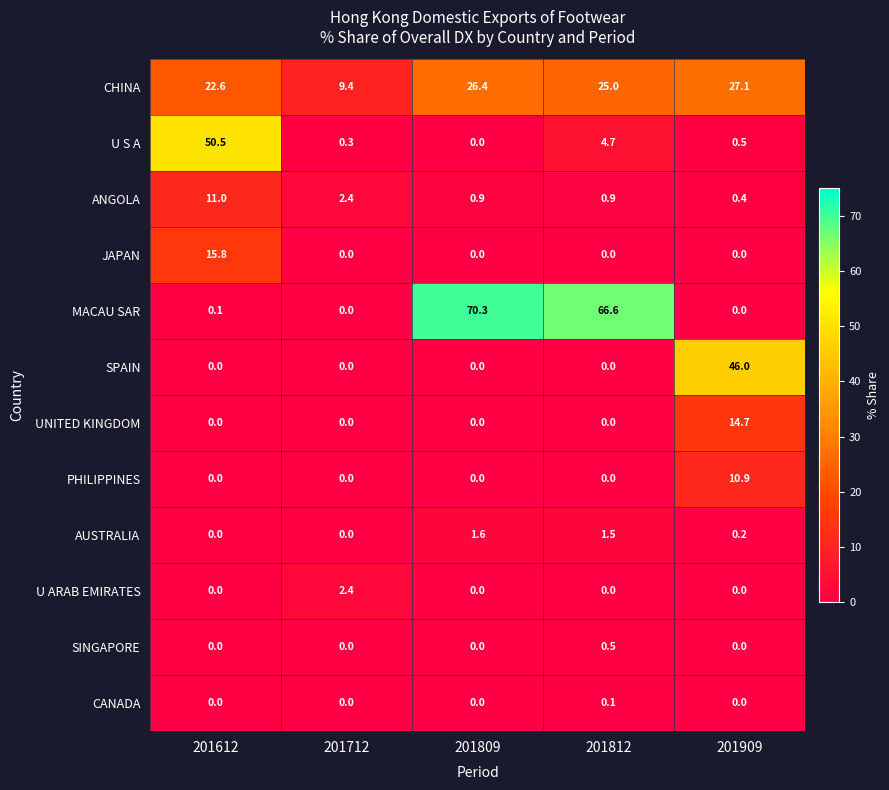

The value of JAPAN at 201712 is -10.7. True or false?

False